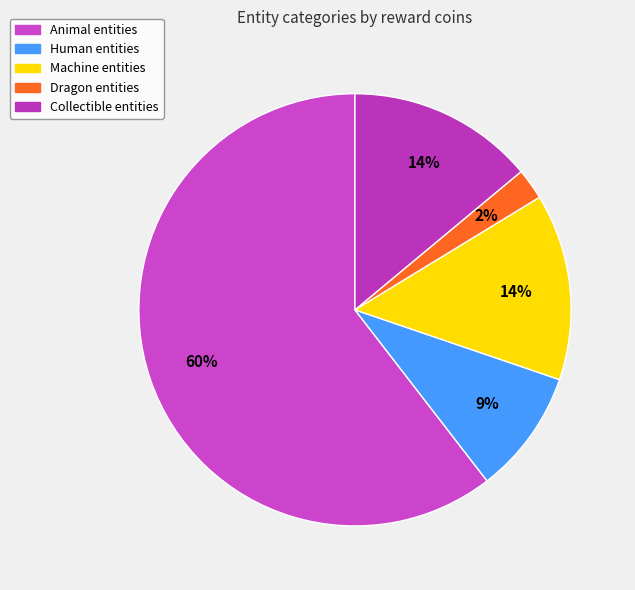

How many slices are in this pie chart?

5